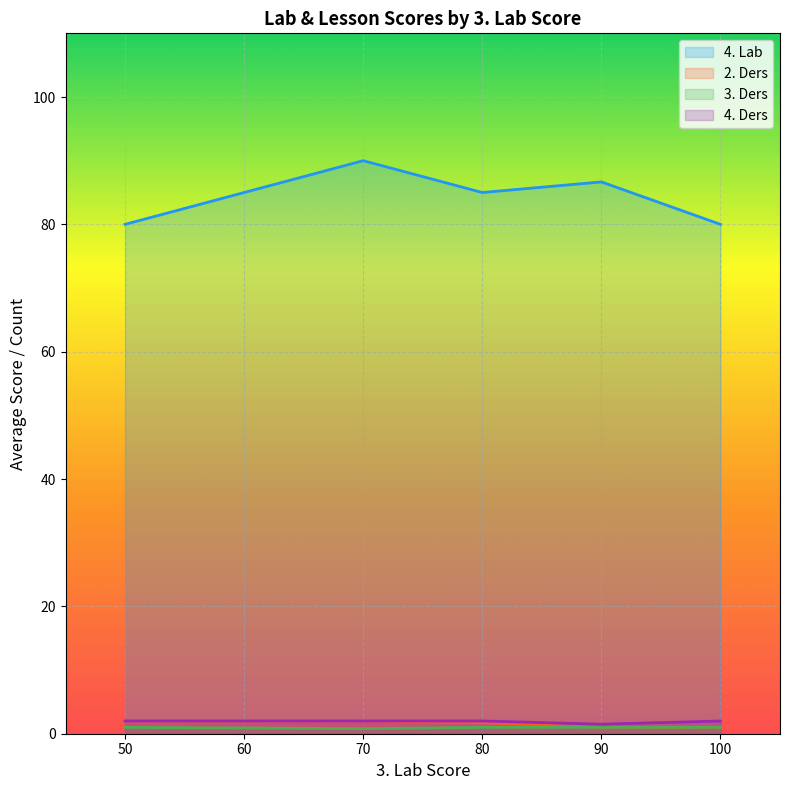

Is the value of 3. Ders at 90 greater than the value of 2. Ders at 90?

No